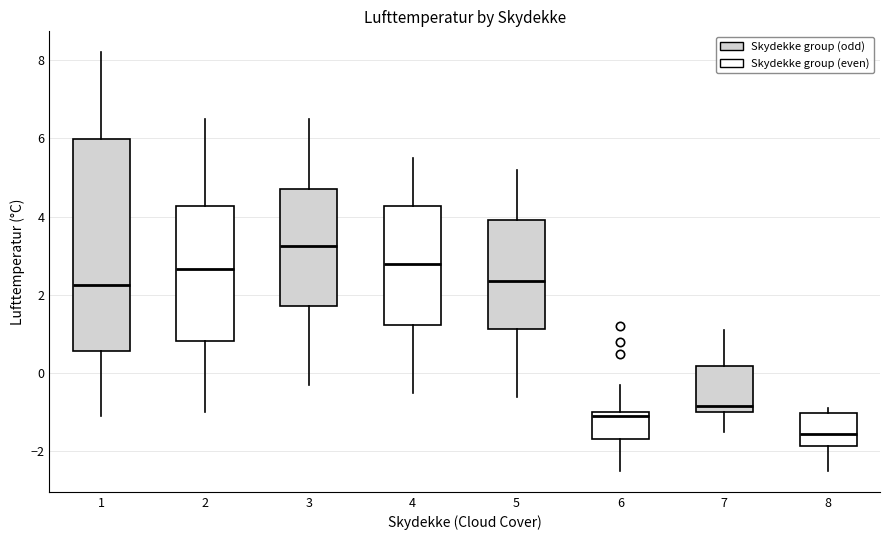

Comparing the boxes themselves (not the whiskers), which one is the tallest?

1